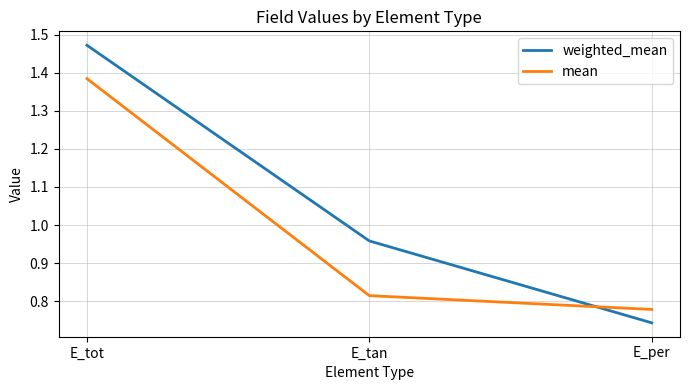

What is the total value across all series at E_tan?

1.8